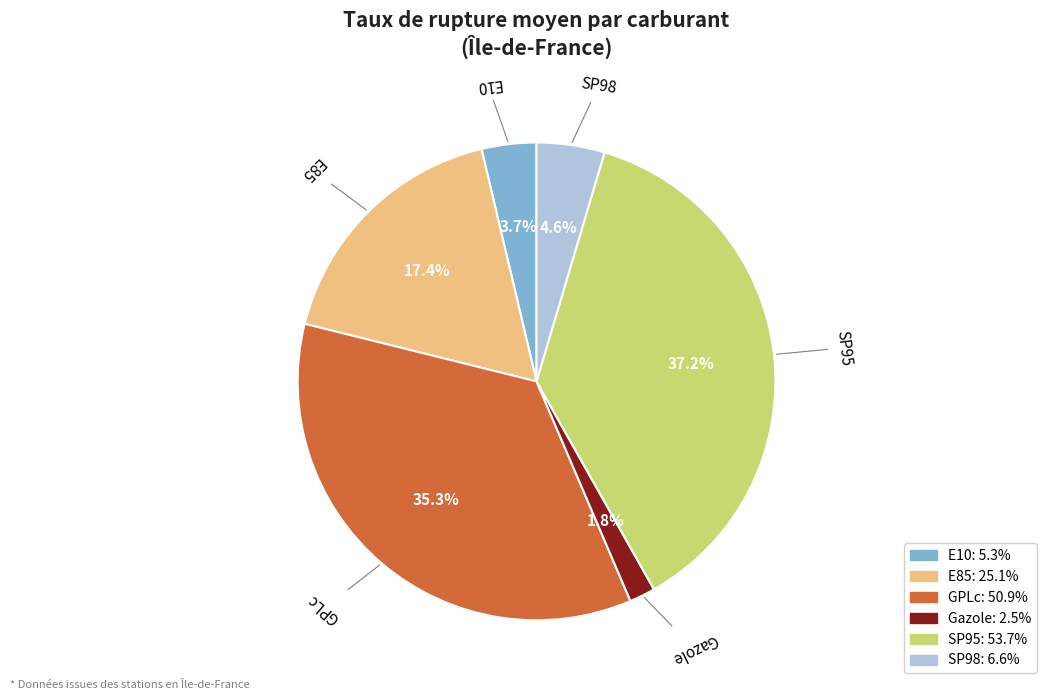

How many slices are in this pie chart?

6